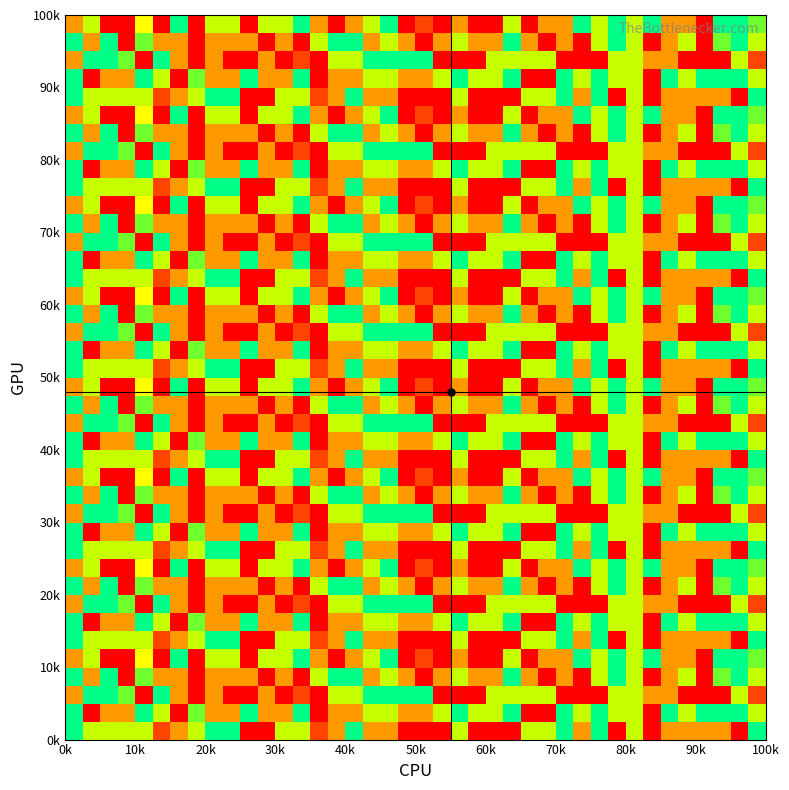

What is the greatest value displayed?

1.0